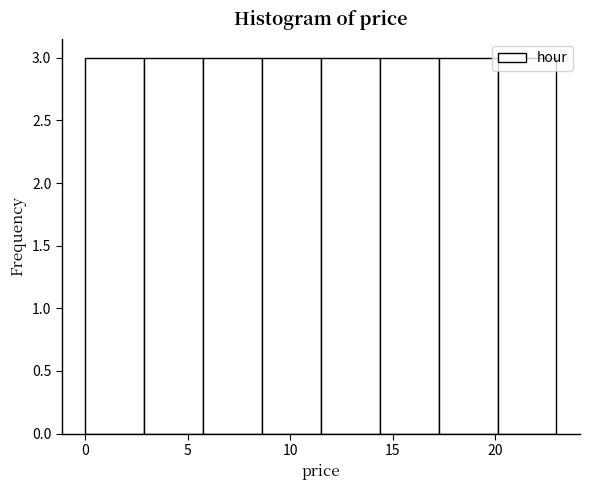

How tall is the bar that spans 17.5 to 20.0 on the x-axis? Neither the bar edges nor the heights are printed on the chart, so give them approximately, as read against the axes.

3